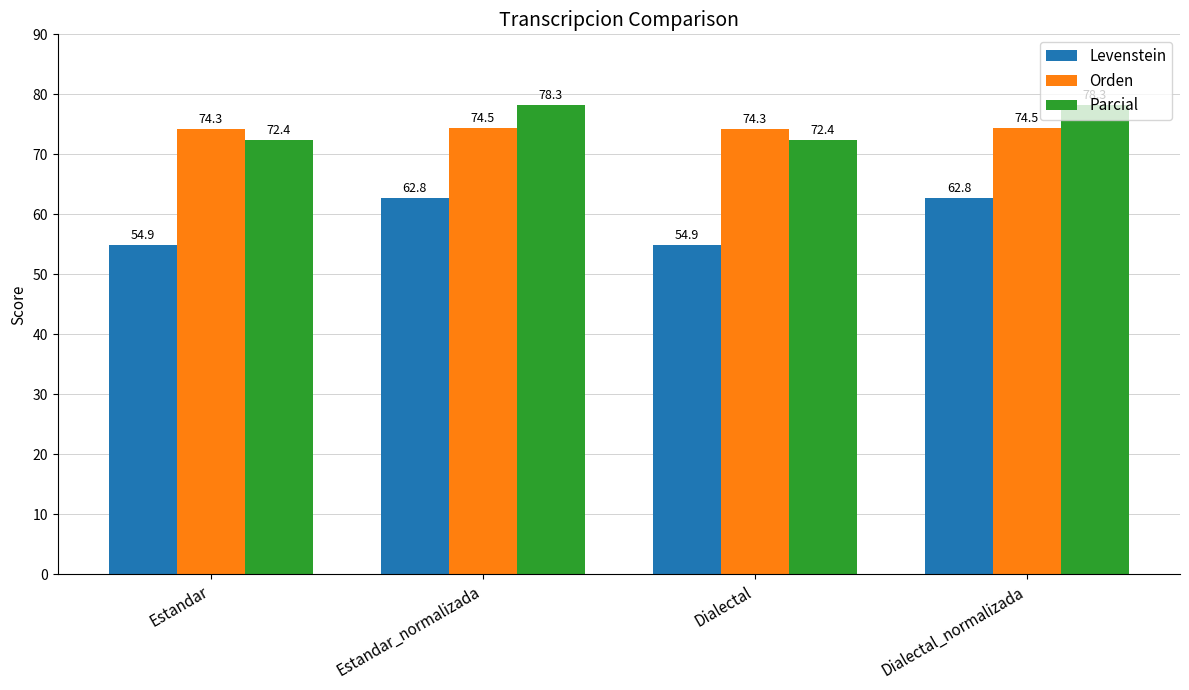

Which series changed the most between Estandar and Estandar_normalizada?

Levenstein